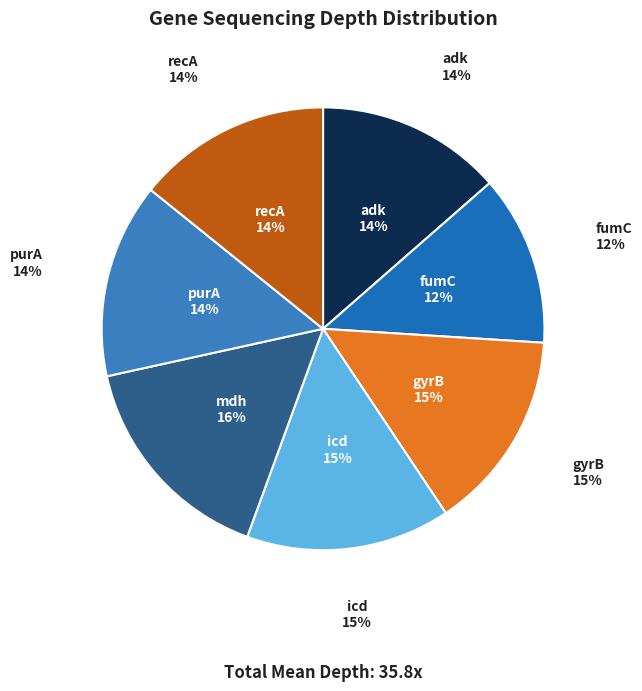

Which category has the biggest portion of the pie?

mdh